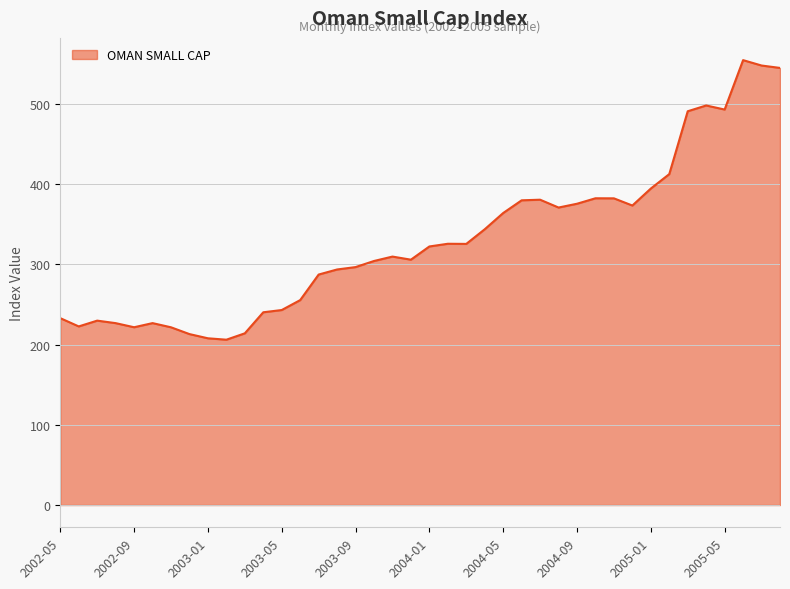

What is the greatest value displayed?

554.5